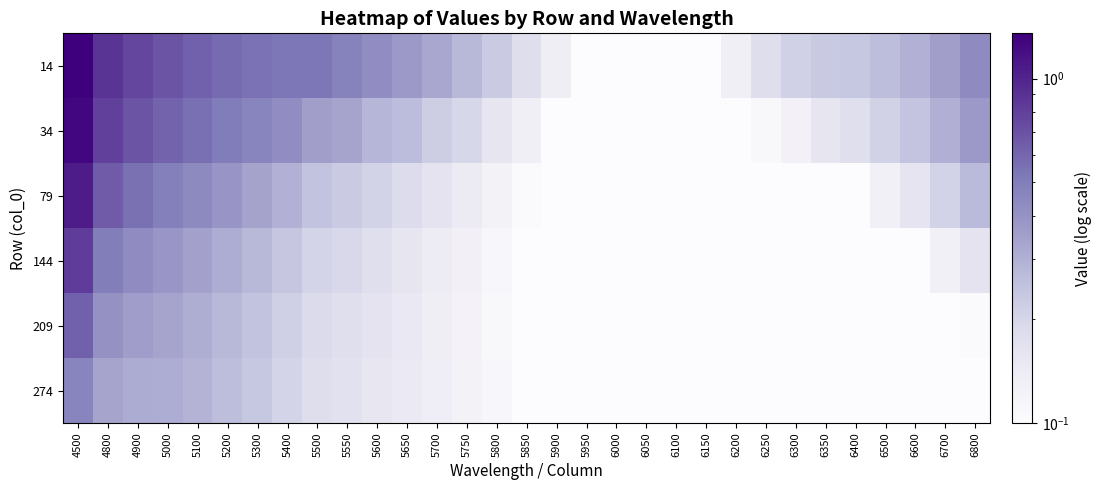

At which category is the sum across all series the highest?

4500